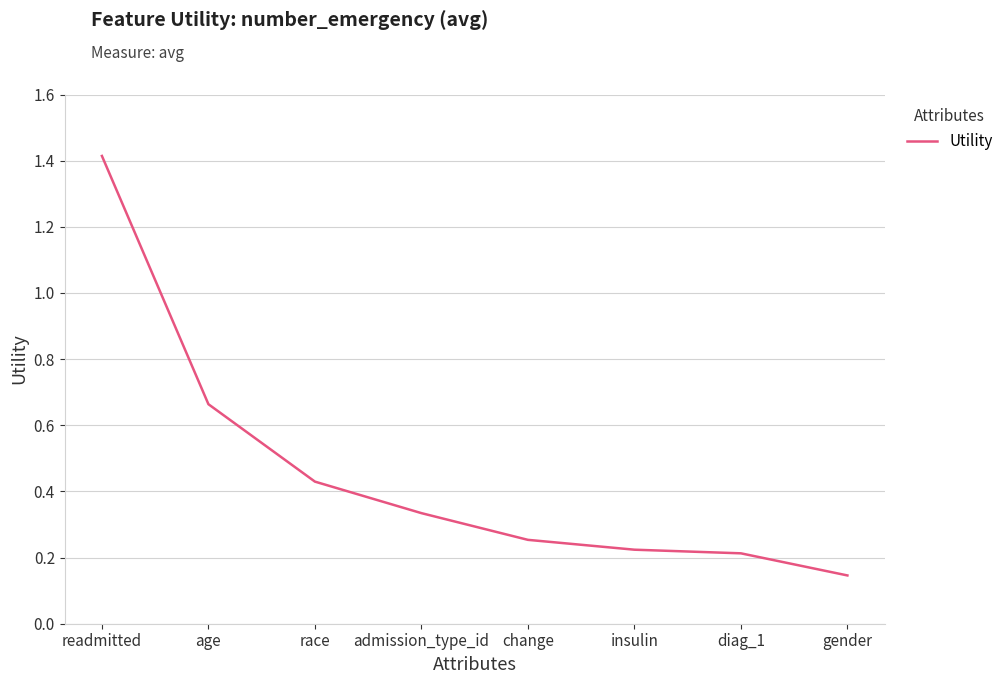

How many values are between 0 and 1?

7